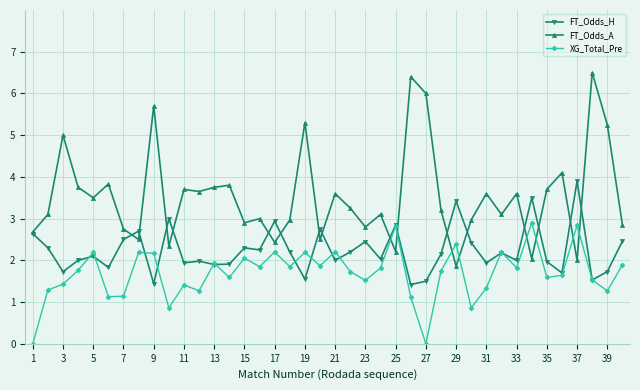

Which series has the largest total across all categories?

FT_Odds_A